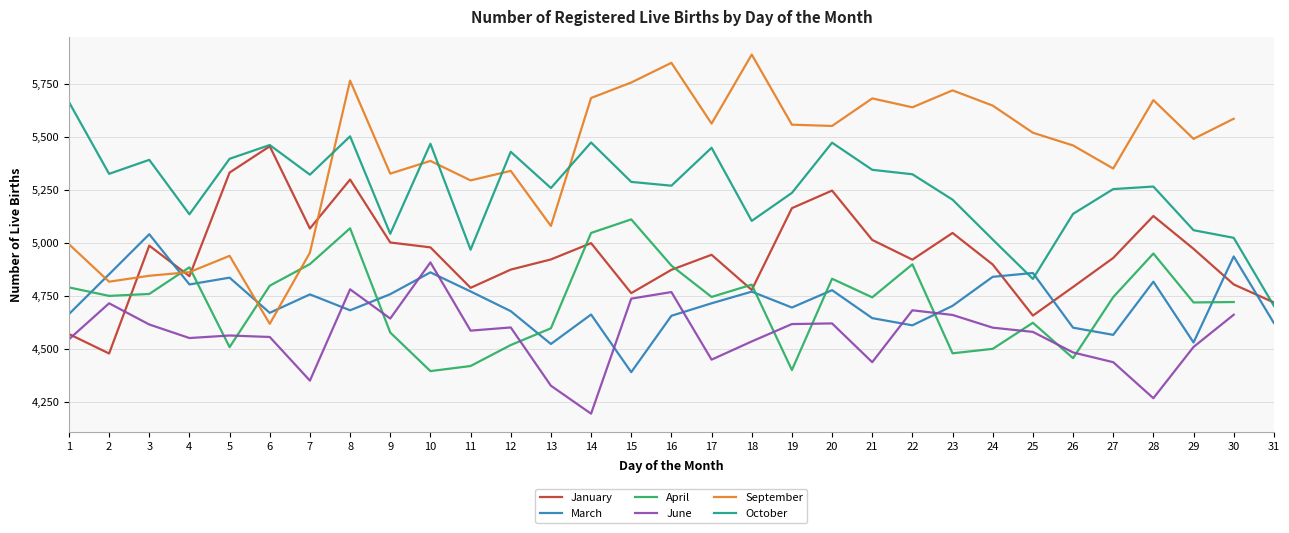

Which series has the widest spread of values?

September